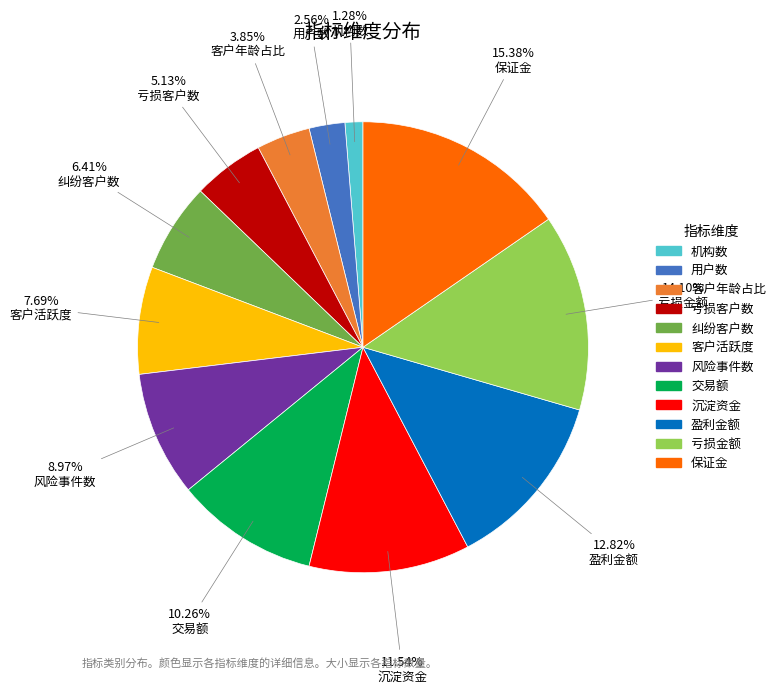

Which category has the smallest portion of the pie?

机构数